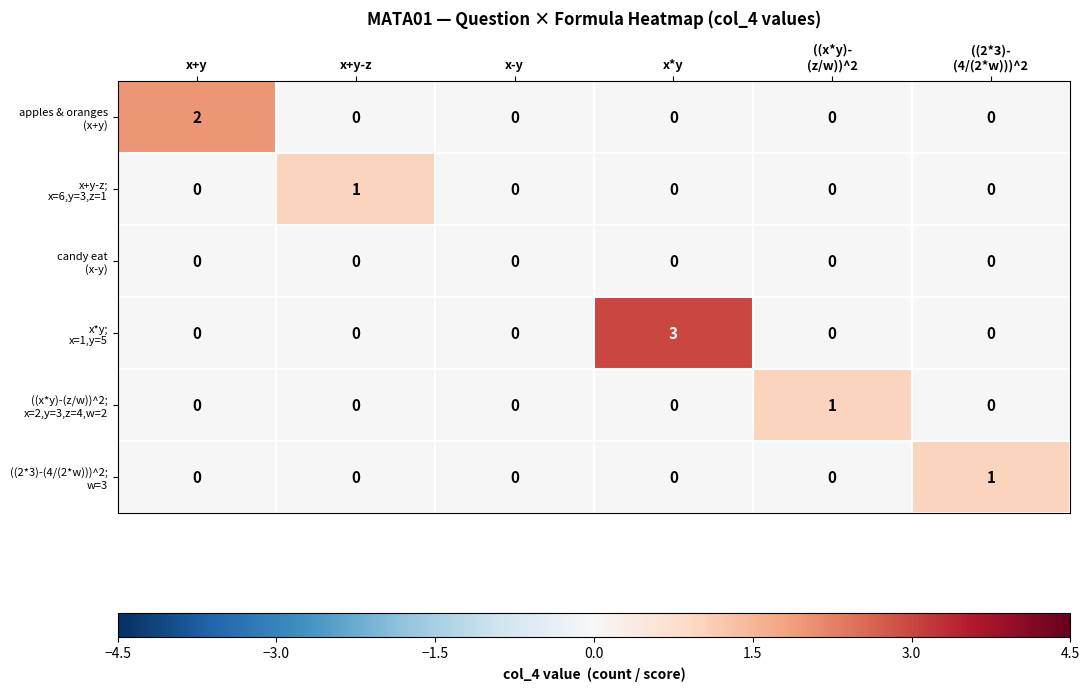

At which category is the sum across all series the highest?

x*y